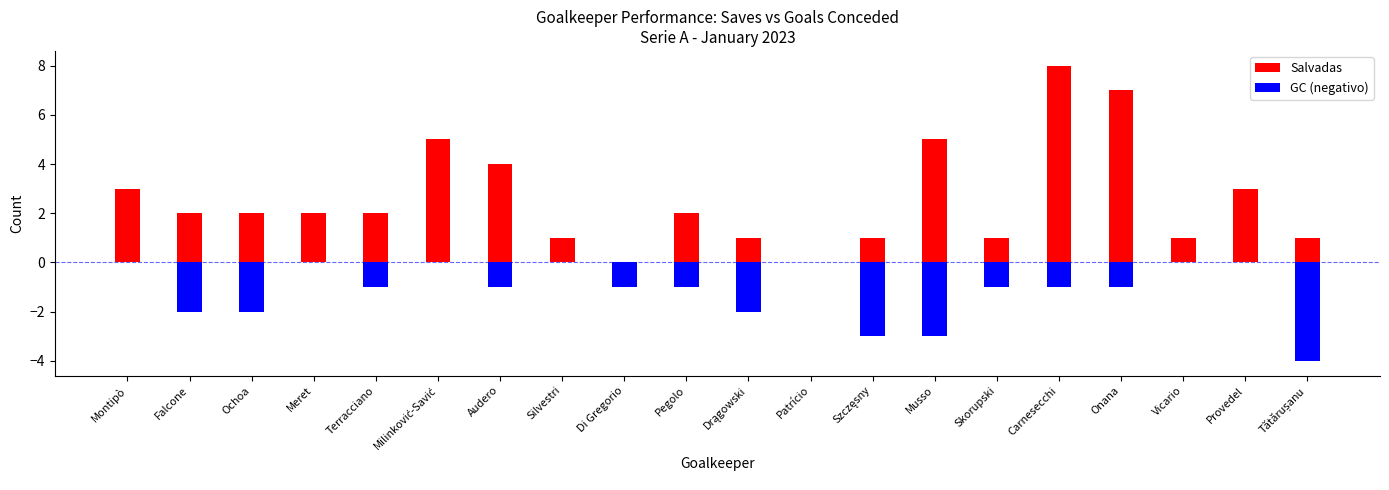

Is it true that GC (negativo) equals -3 at Musso?

True